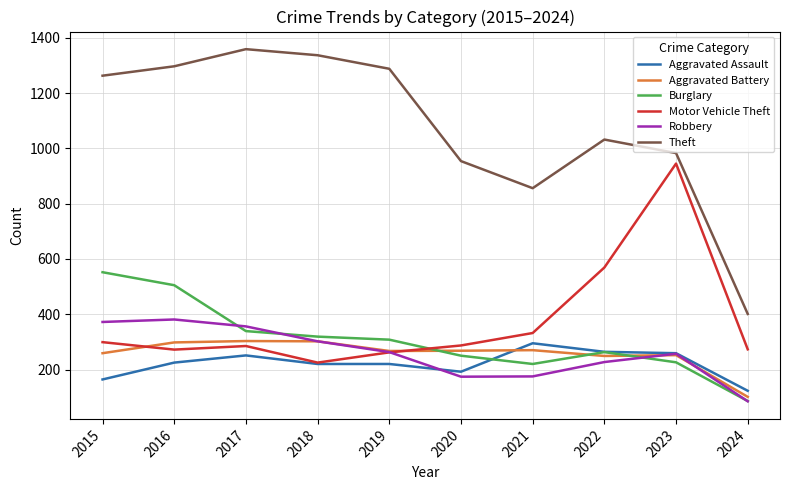

The Aggravated Assault series shows 164 at 2015. True or false?

True